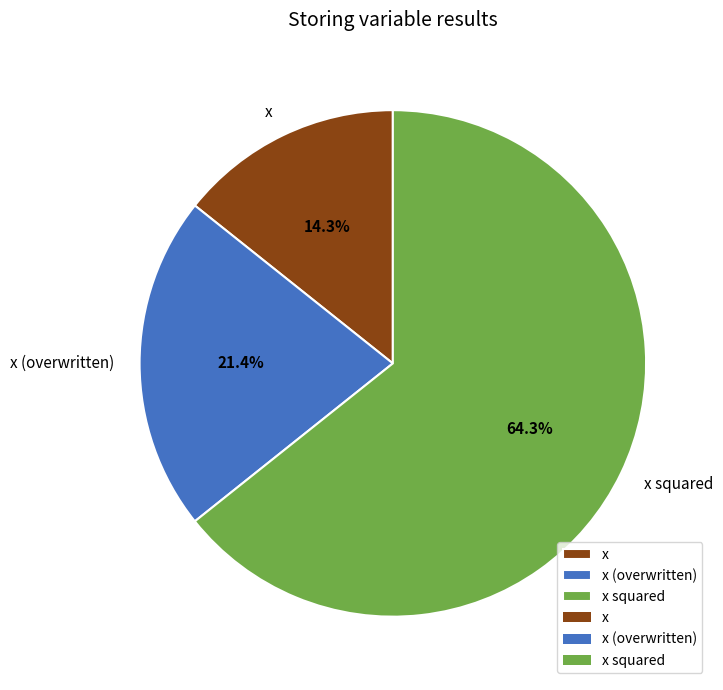

True or false: x accounts for 14% of the total.

True